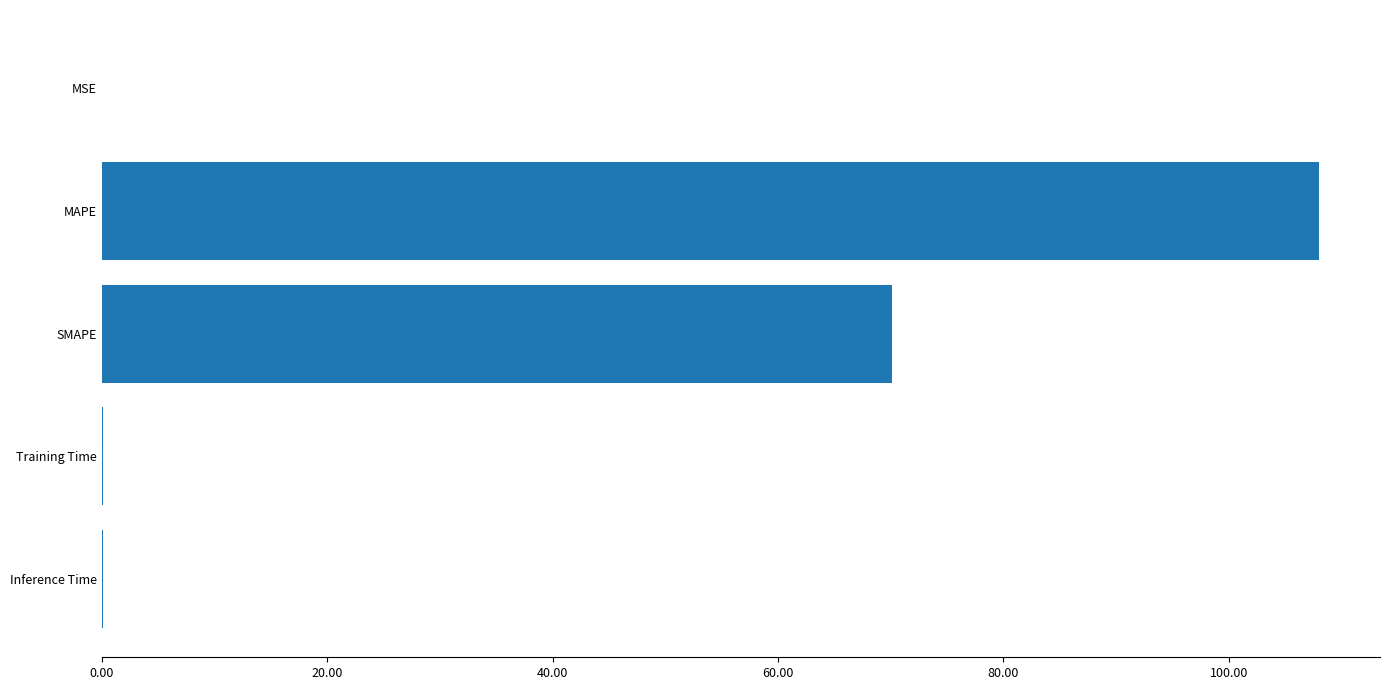

What is the sum of all values?

178.4